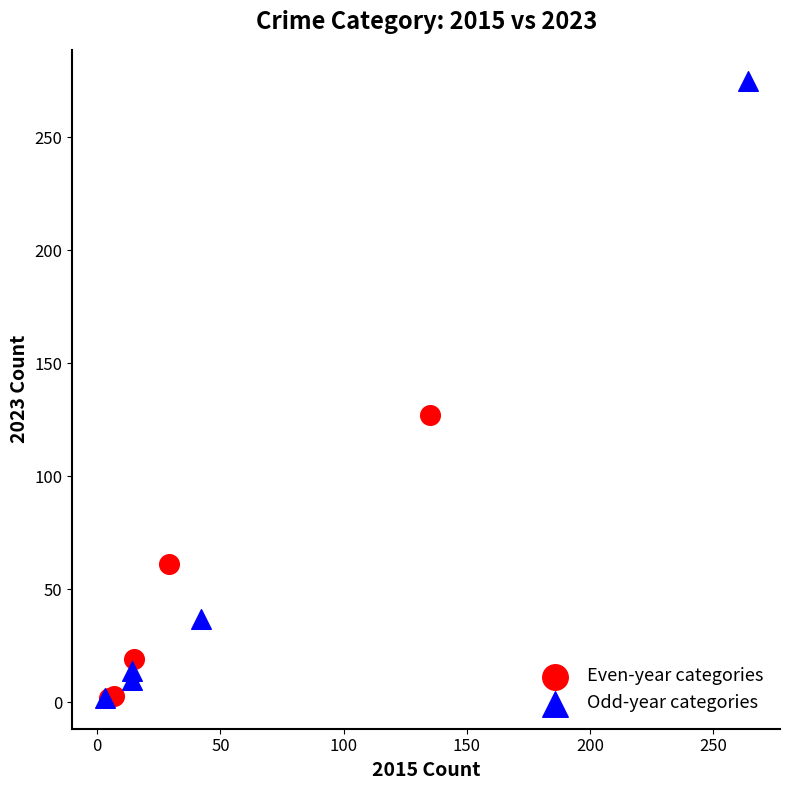

Which series has the widest spread of Y values?

Odd-year categories